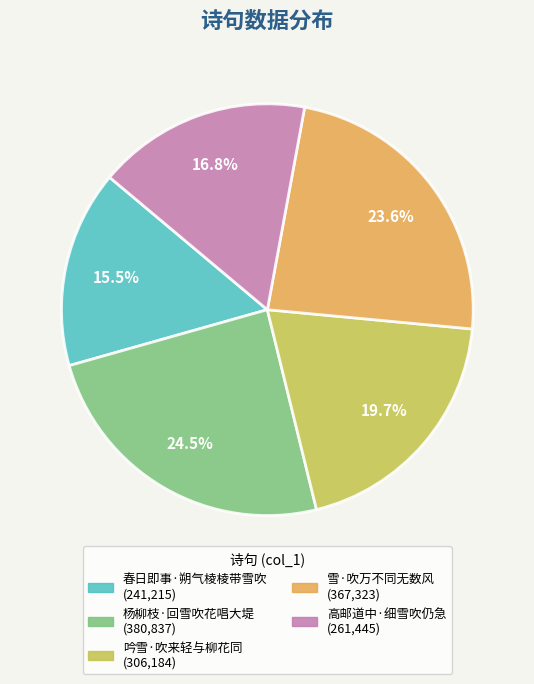

Which category has the smallest portion of the pie?

春日即事·朔气棱棱带雪吹